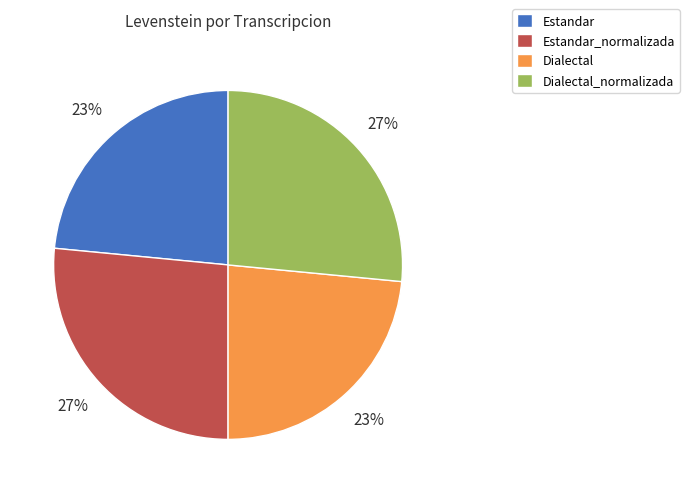

True or false: Estandar_normalizada accounts for 34% of the total.

False